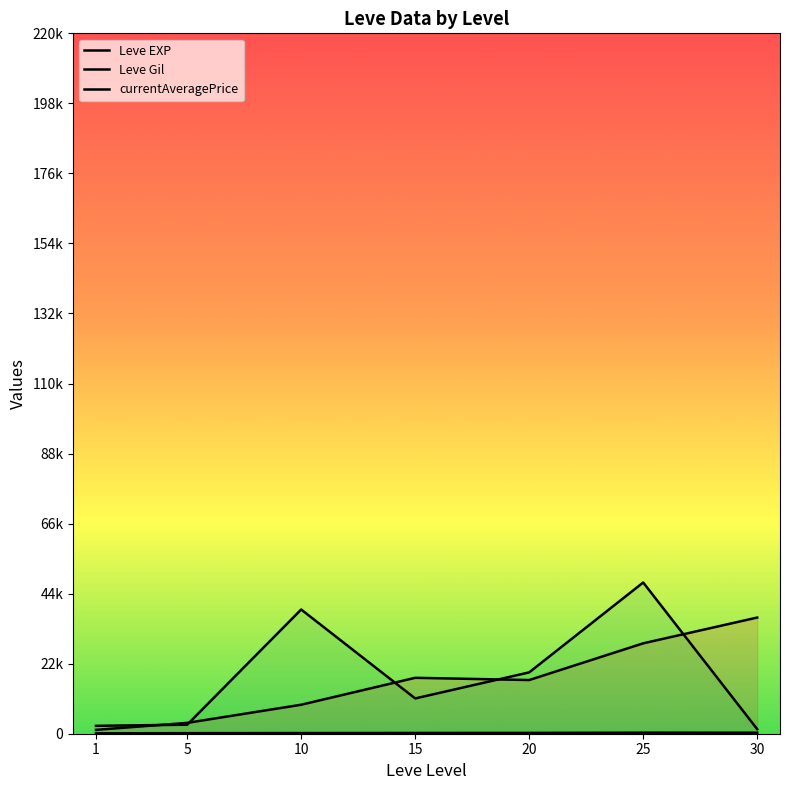

What is the value of the currentAveragePrice point at the 7th from the left?

1440.9